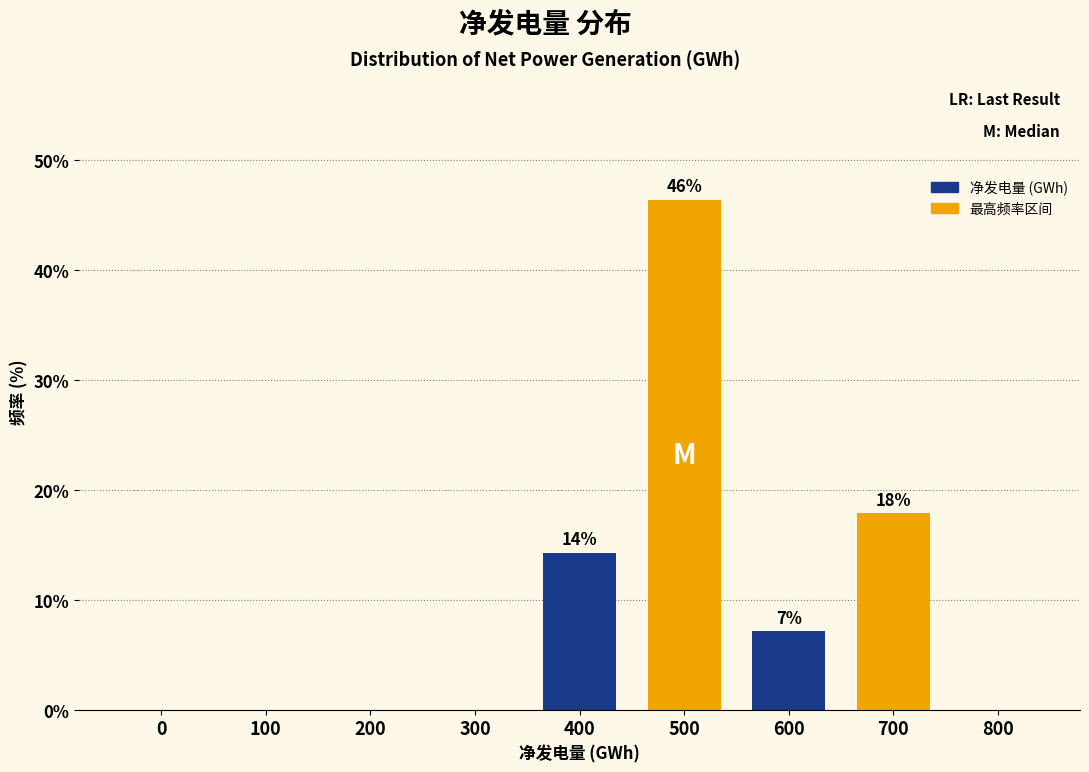

Reading right to left, extract all data points from this chart.

800=0.0	700=17.9	600=7.1	500=46.4	400=14.3	300=0.0	200=0.0	100=0.0	0=0.0